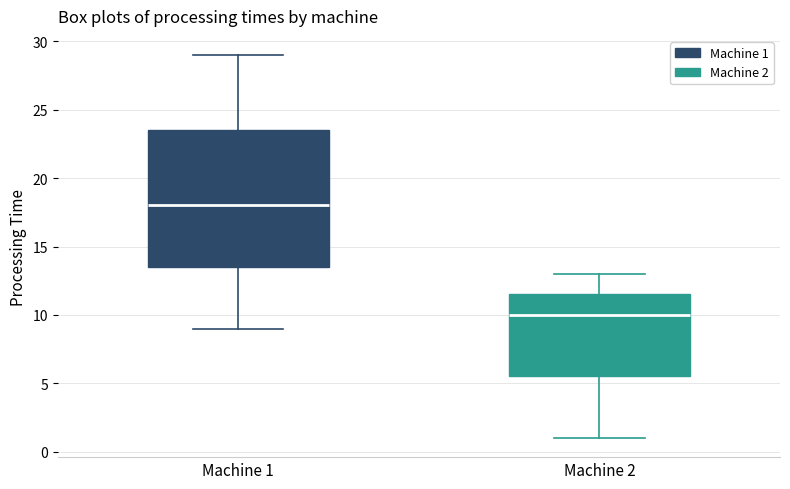

Which box has the lowest median line?

Machine 2